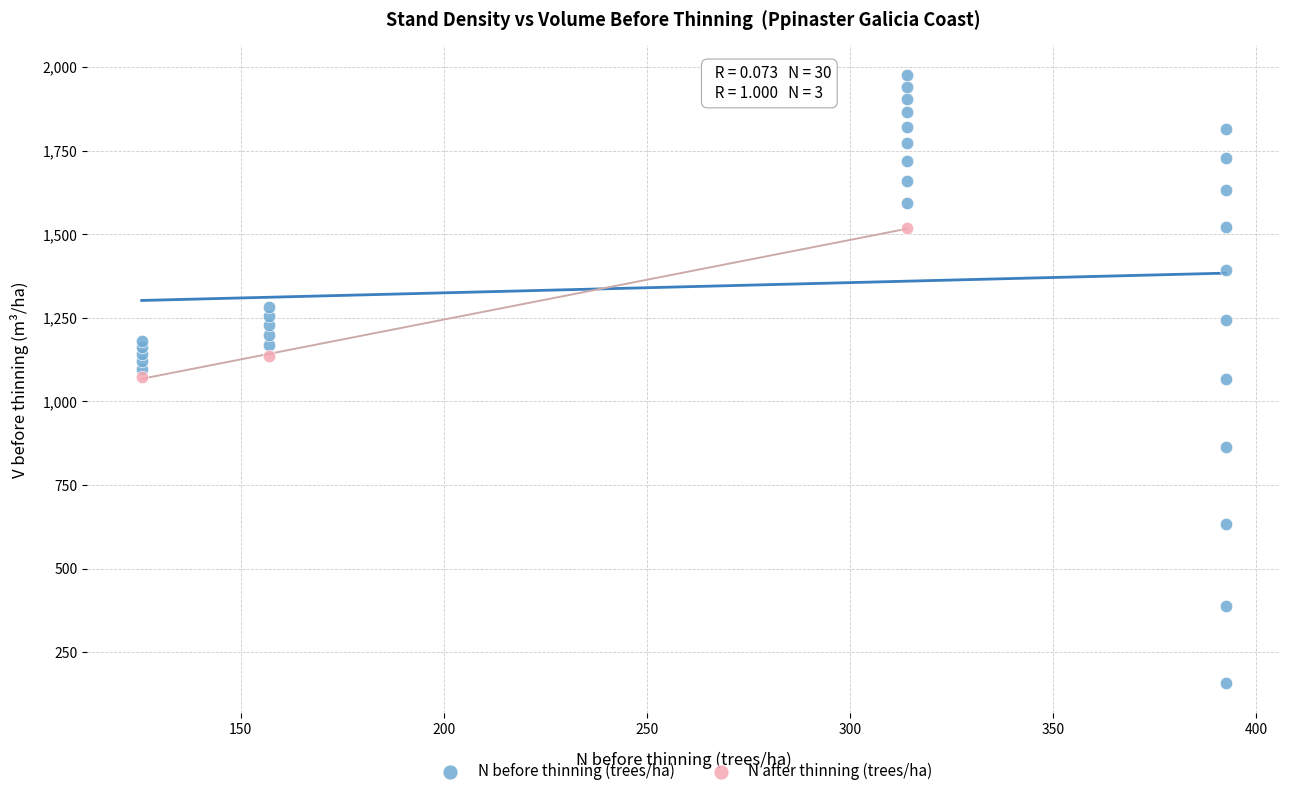

Which series has the widest spread of Y values?

N before thinning (trees/ha)